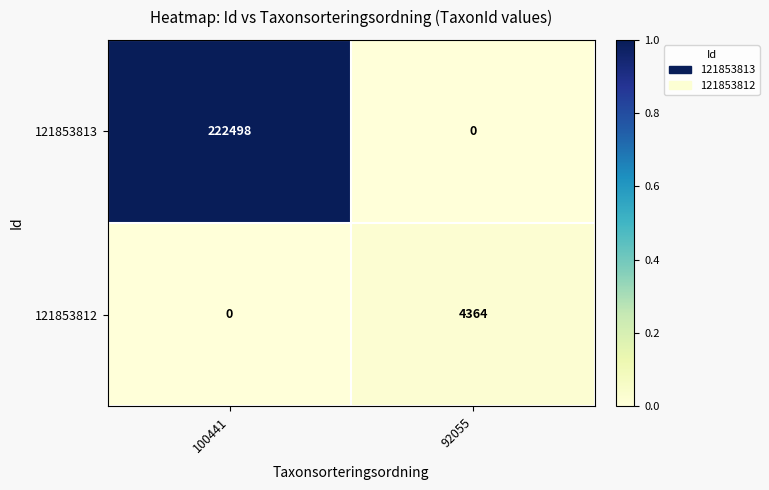

How many distinct data groups are displayed?

2